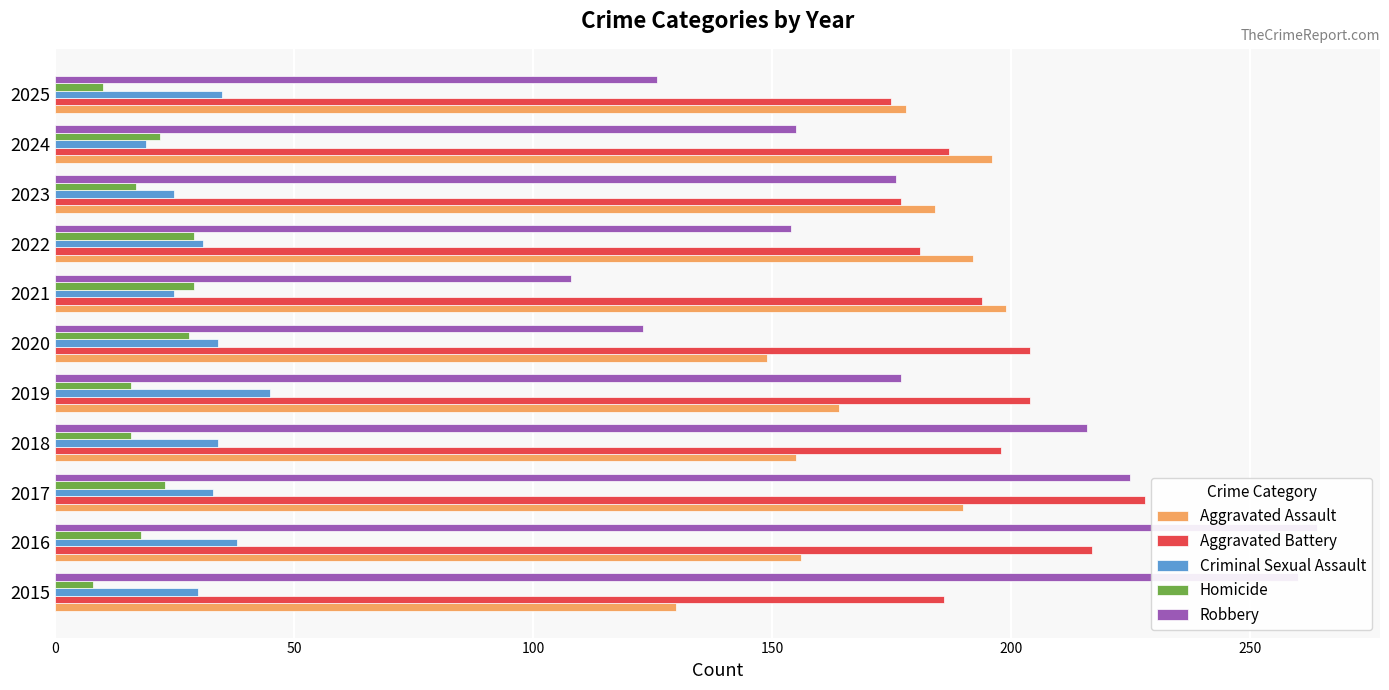

What position from the left is 100?

3